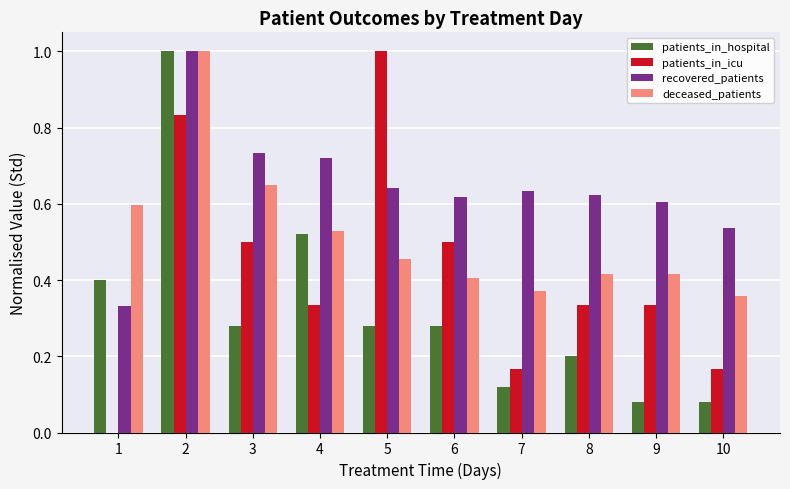

What is the total value across all series at 3?

2.2